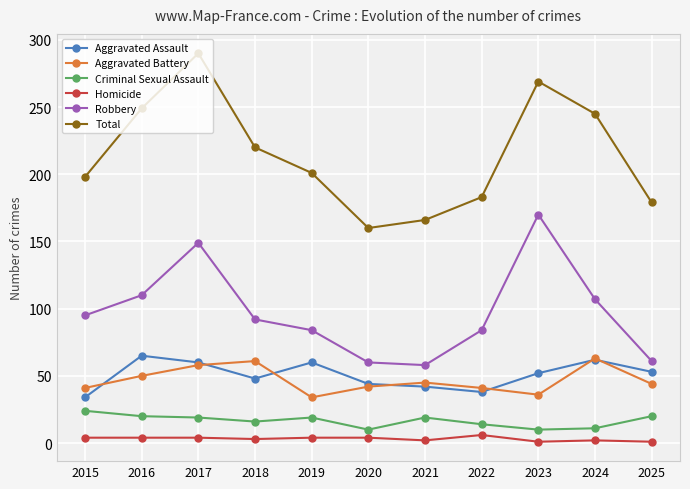

Is the value of Aggravated Battery at 2024 greater than the value of Criminal Sexual Assault at 2024?

Yes